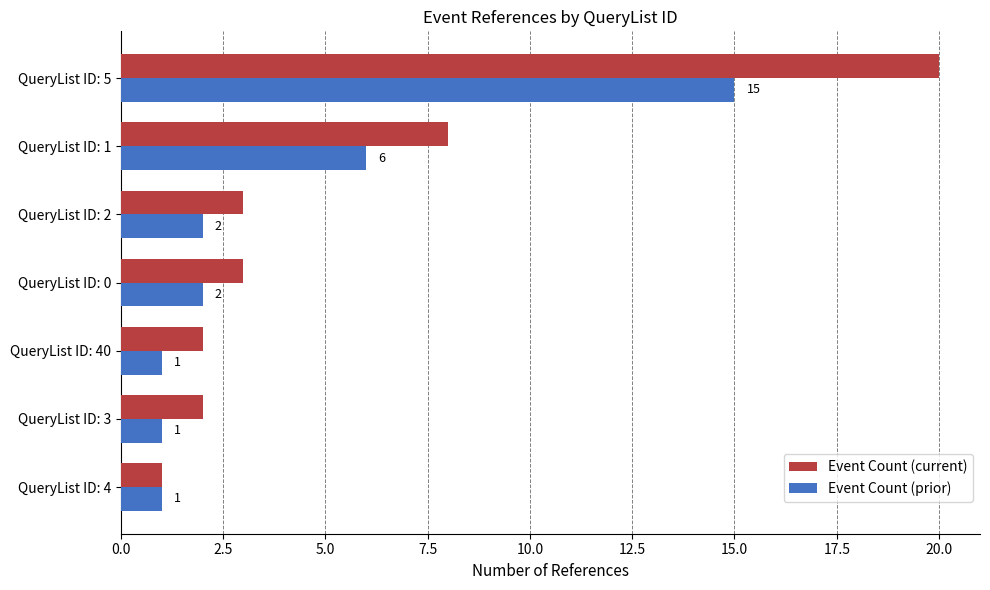

What is the sum of all Event Count (prior) values?

28